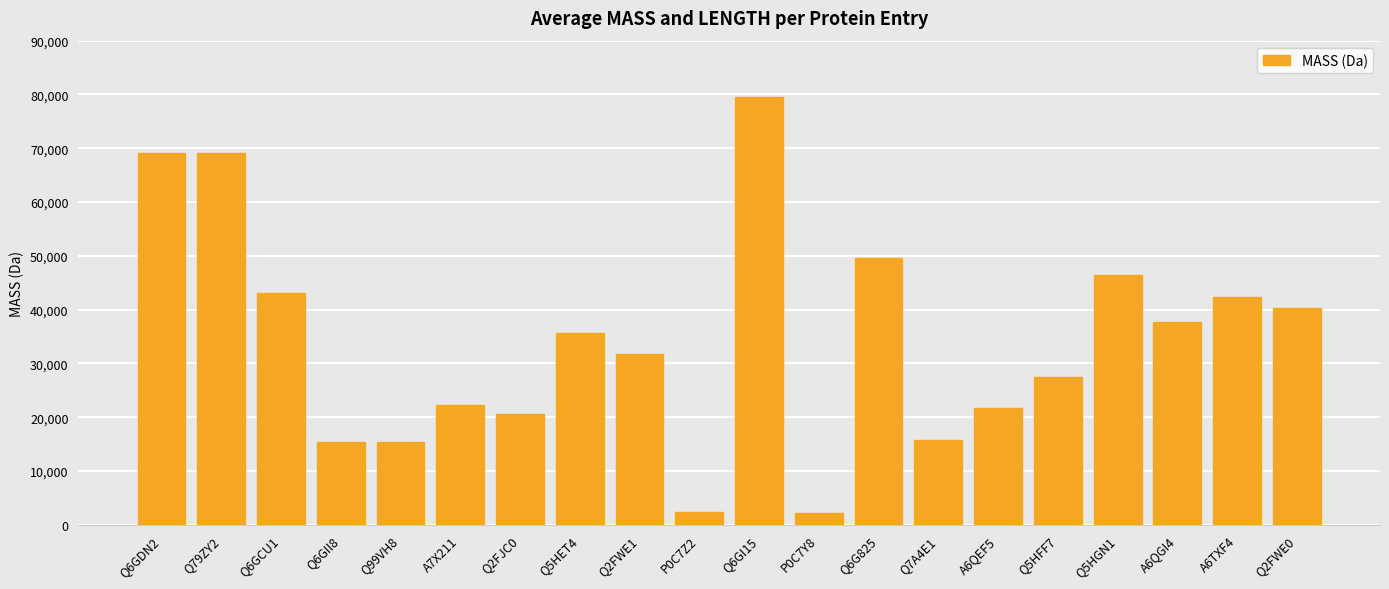

What is the change in value from Q6GDN2 to Q7A4E1?

-53369